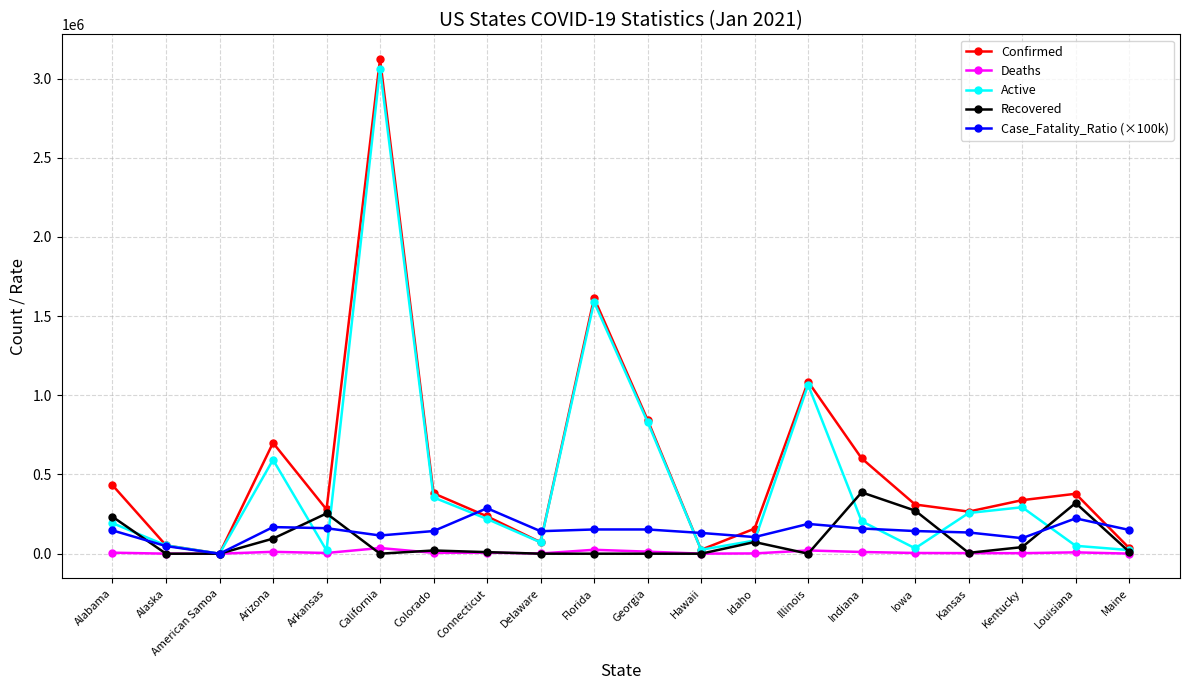

Which series ends up on top after the final intersection of Case_Fatality_Ratio (×100k) and Recovered?

Case_Fatality_Ratio (×100k)